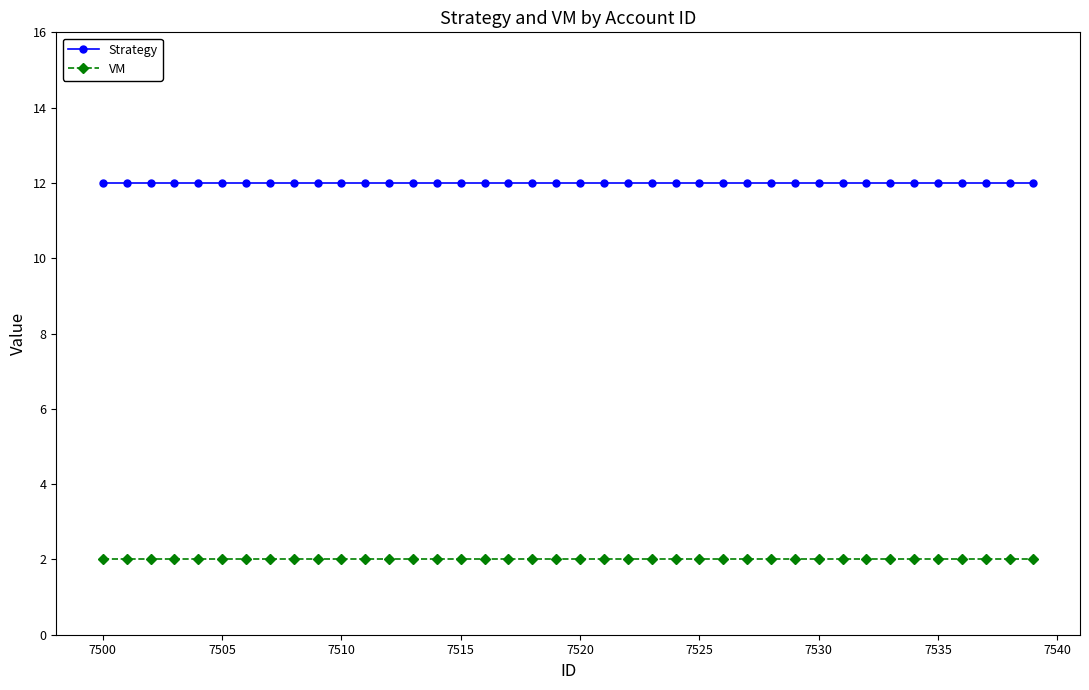

What is the sum of all Strategy values?

480